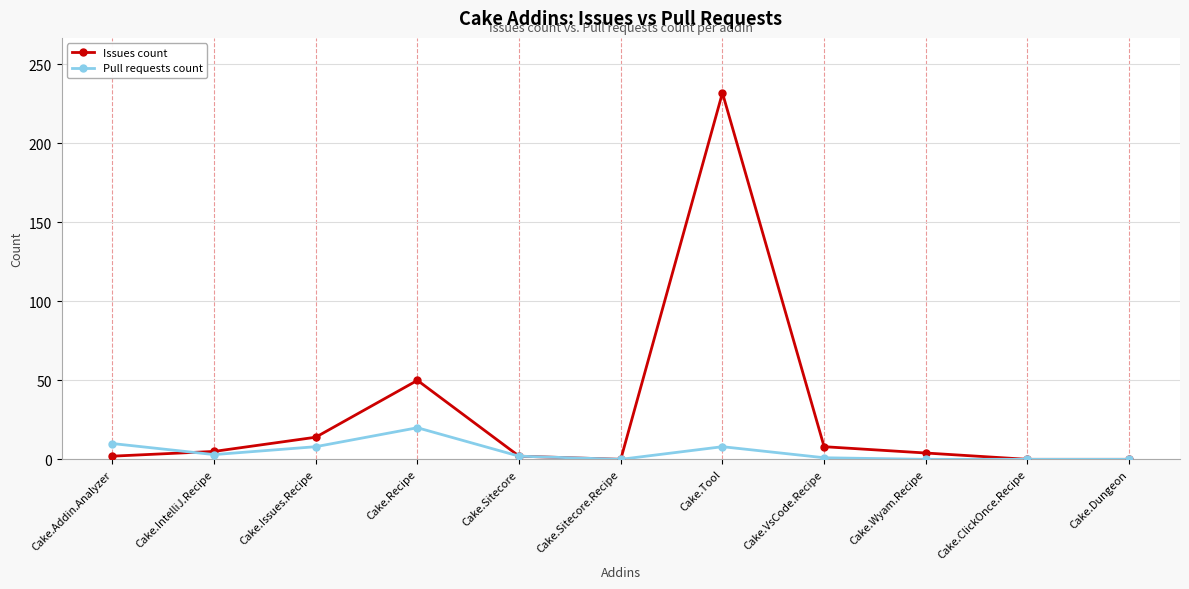

What is the sum of the Issues count values at Cake.Dungeon and Cake.Tool?

232